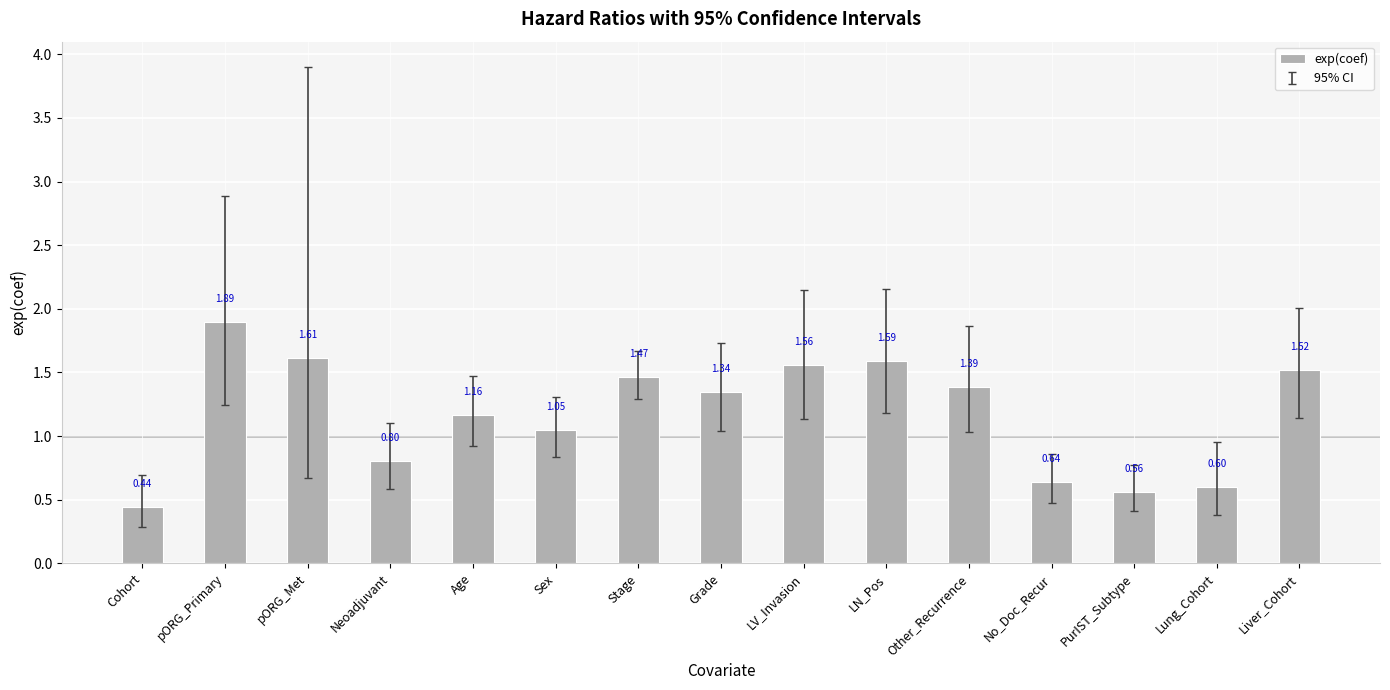

The value at Other_Recurrence is 0.7. True or false?

False